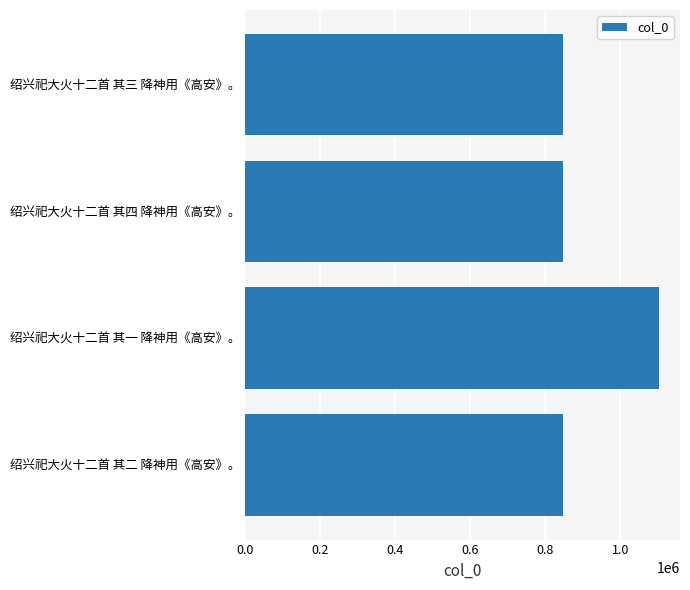

What is the difference between the maximum and second lowest values?

256537